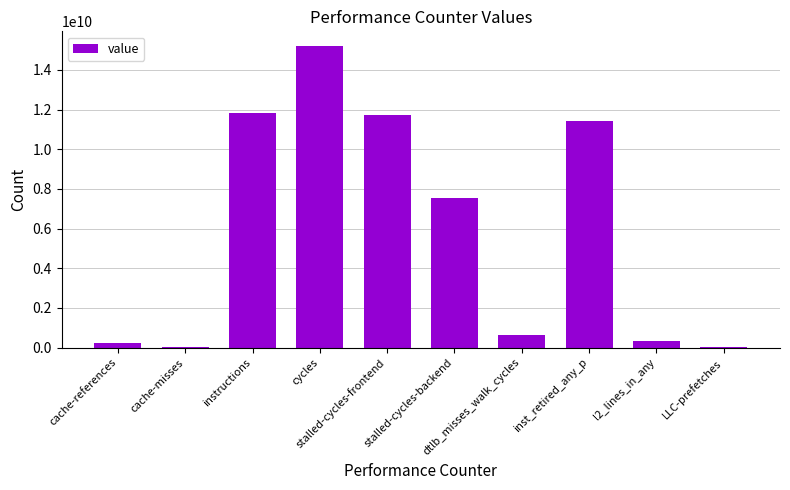

What is the sum of all values?

58965163251